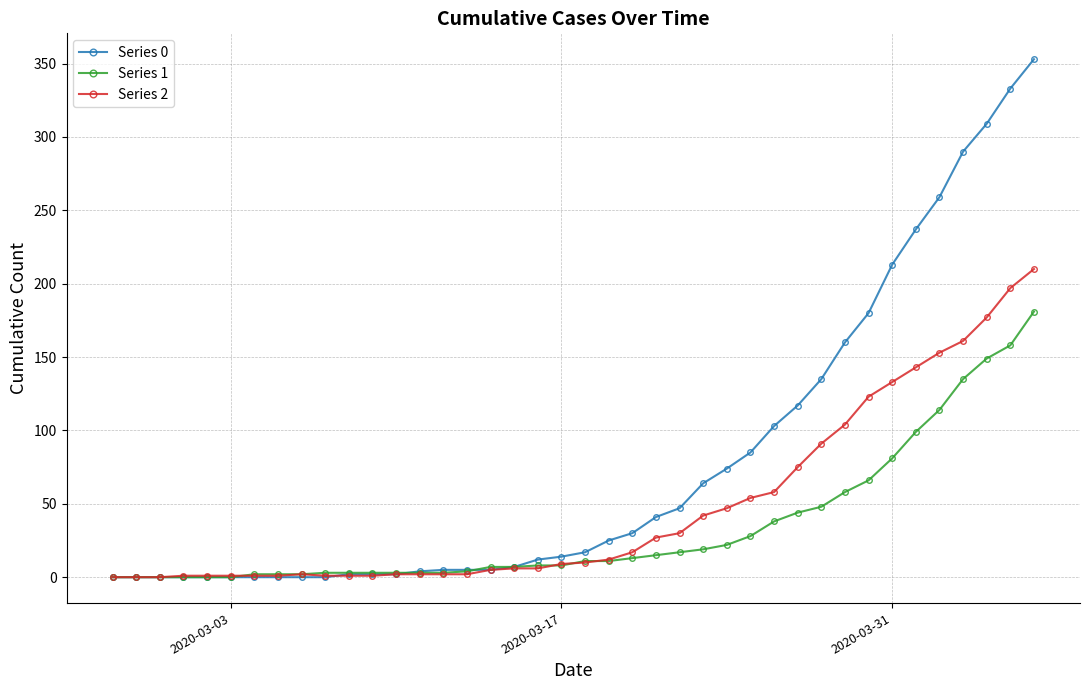

Rank the series by their average value, from lowest to highest.

Series 1, Series 2, Series 0